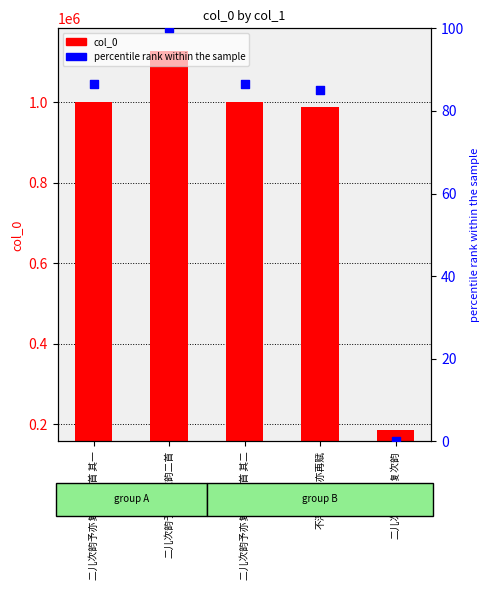

Which series reaches the maximum Y coordinate?

col_0